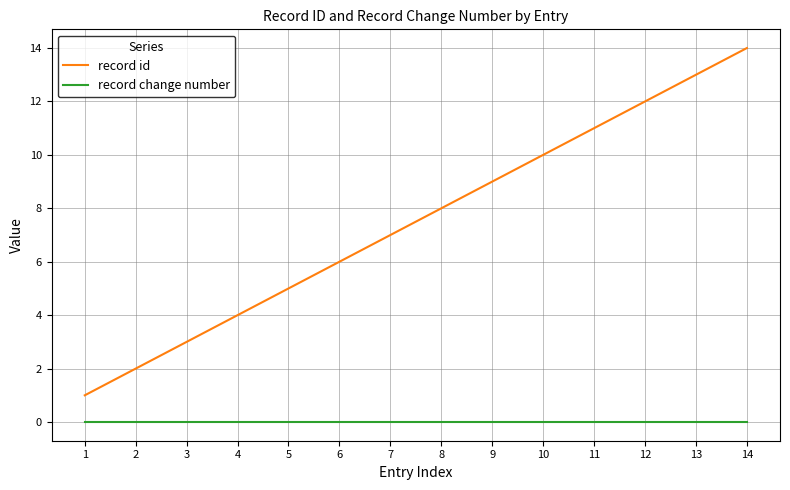

Reading right to left, list all the values displayed in this chart.

record id: 14	13	12	11	10	9	8	7	6	5	4	3	2	1
record change number: 0	0	0	0	0	0	0	0	0	0	0	0	0	0